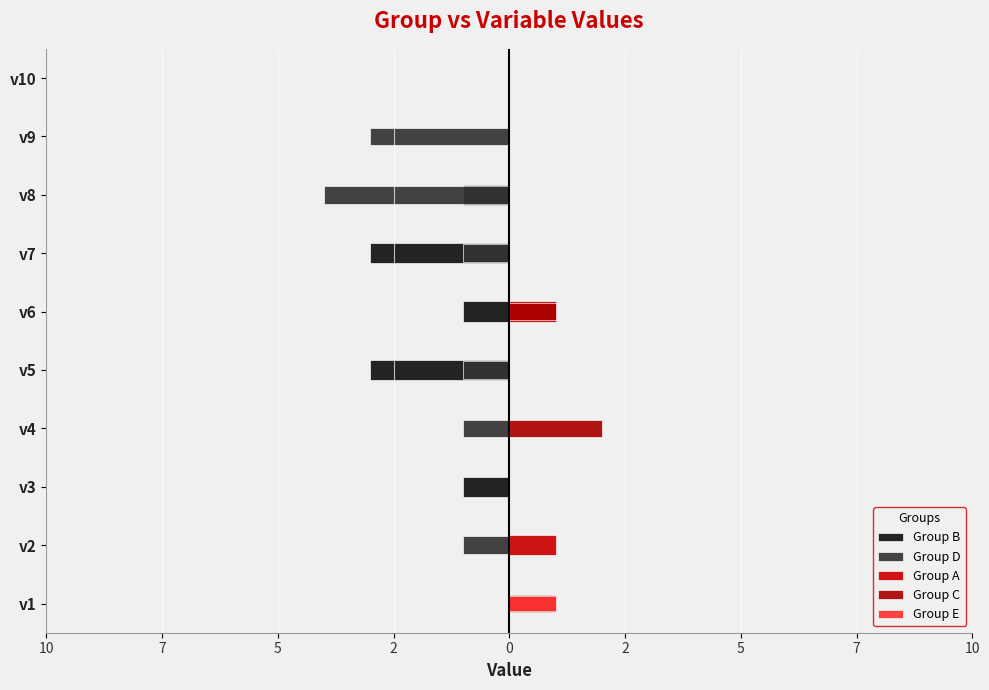

Which series has the largest total across all categories?

Group C